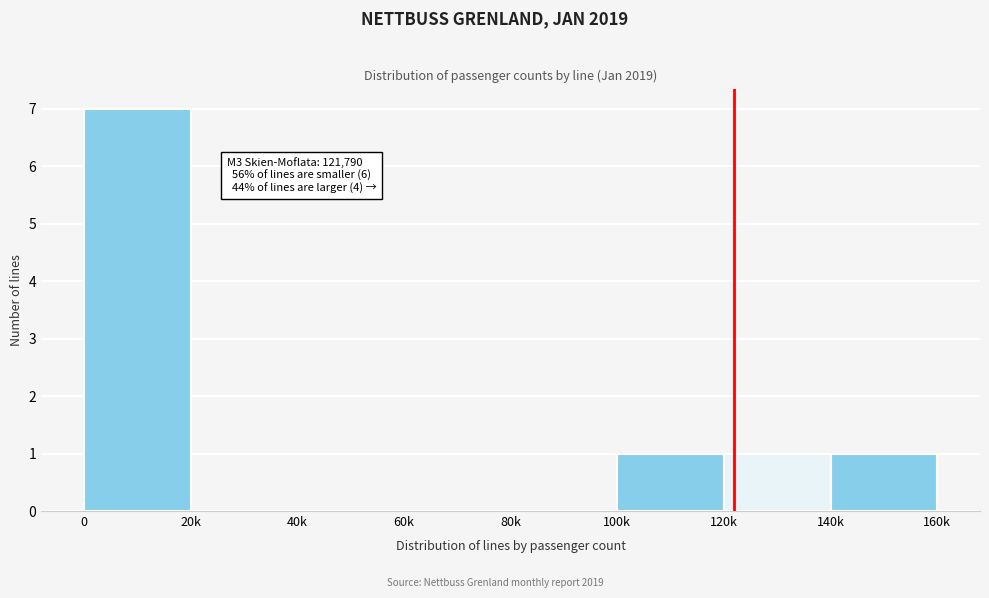

Reading left to right, extract all data points from this chart.

0=7	20k=0	40k=0	60k=0	80k=0	100k=1	120k=1	140k=1